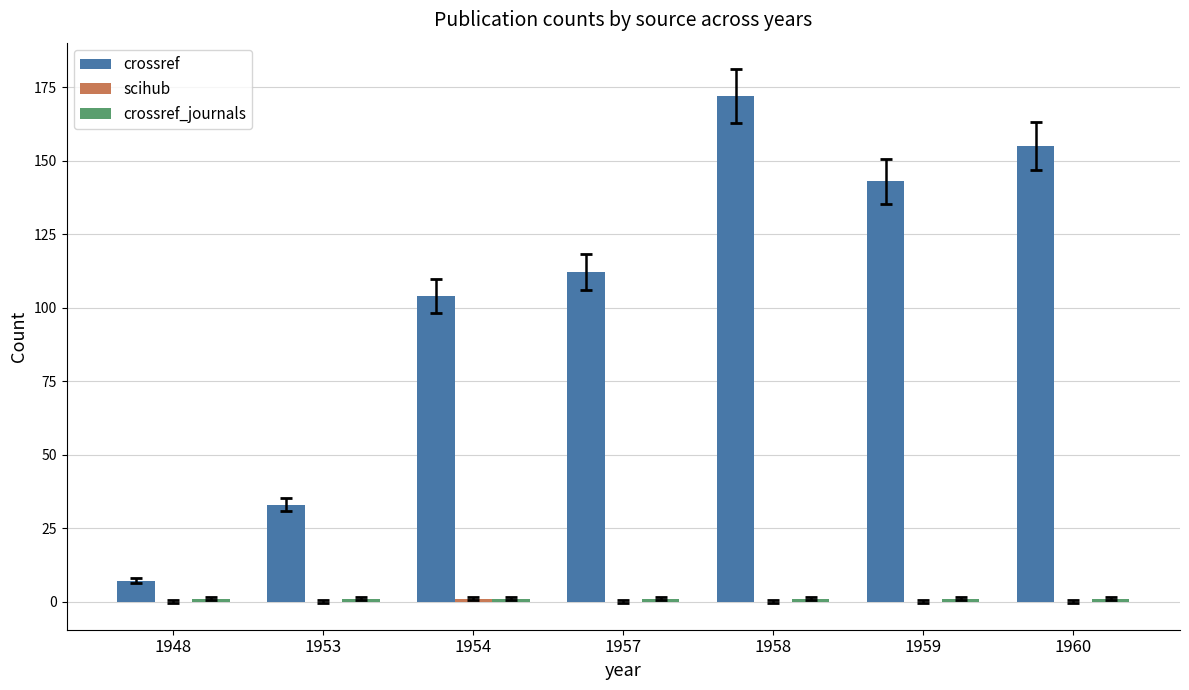

How many data points does each series have?

7